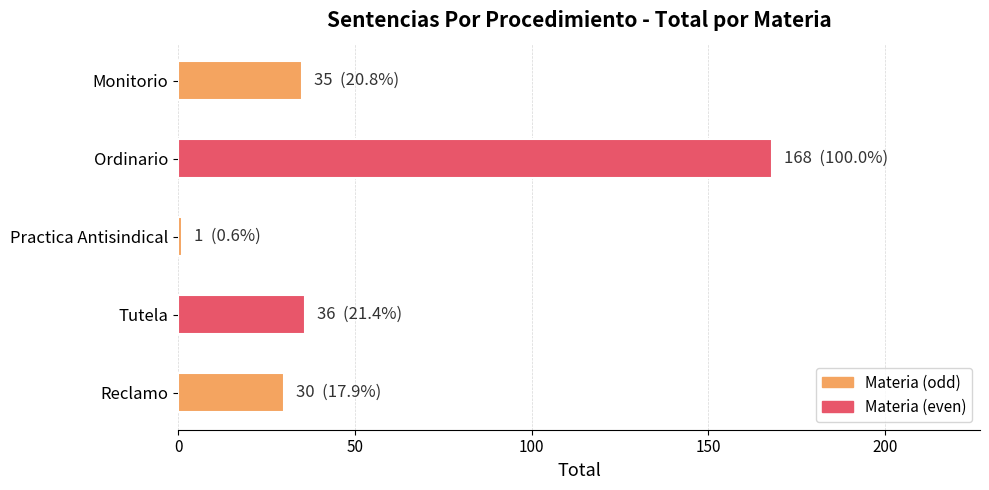

What is the sum of all values?

270